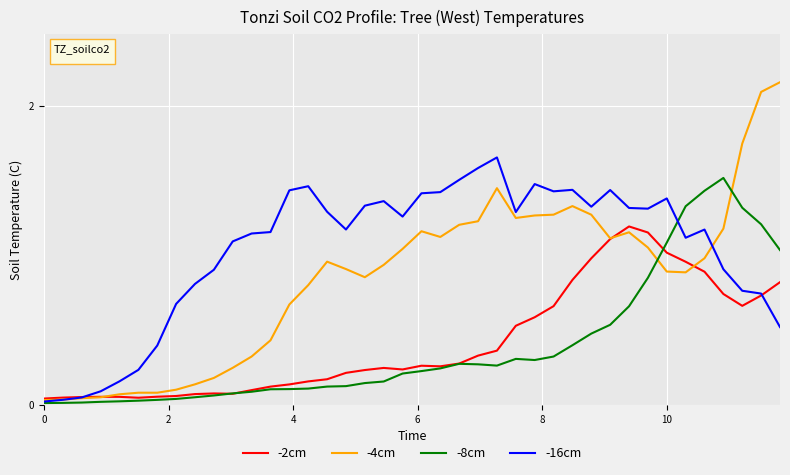

How many lines are shown in the chart?

4